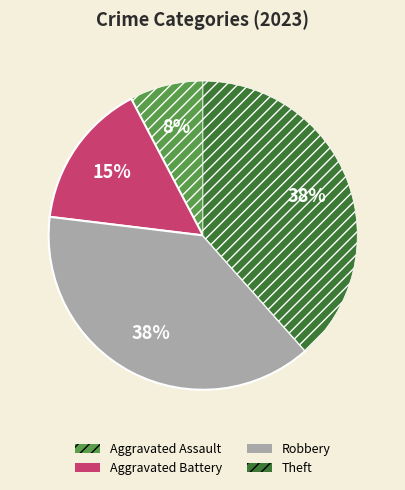

To the nearest percent, what portion does Aggravated Battery represent?

15%